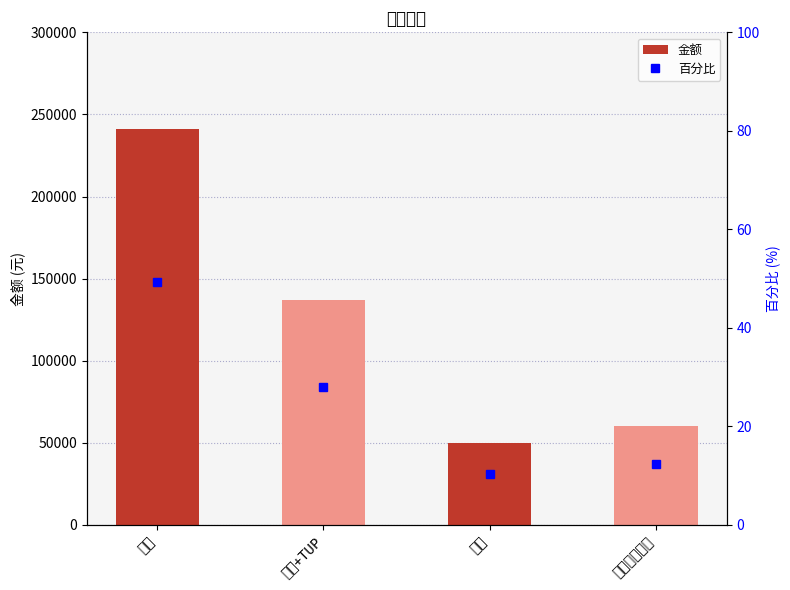

Between 分红 and 奖金, which is larger?

奖金